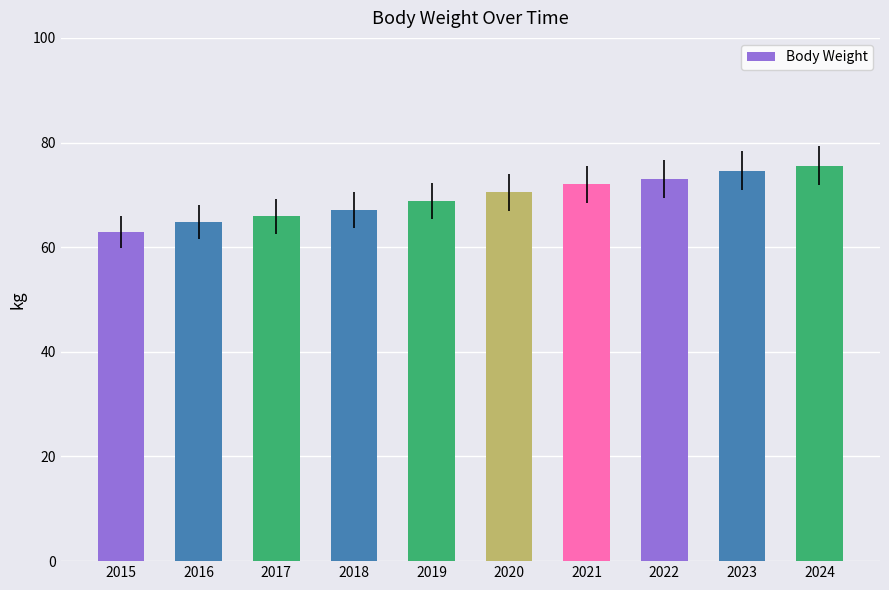

Reading right to left, what are all the values shown in this chart?

75.6	74.6	73.0	72.0	70.5	68.9	67.1	65.9	64.8	62.9